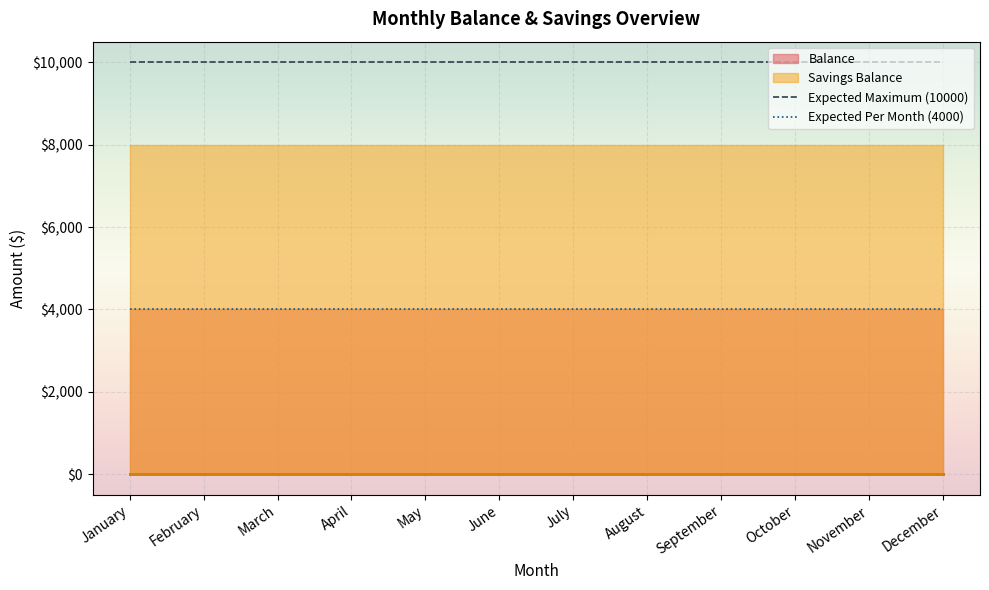

Is it true that Expected Per Month (4000) equals 5946 at December?

False